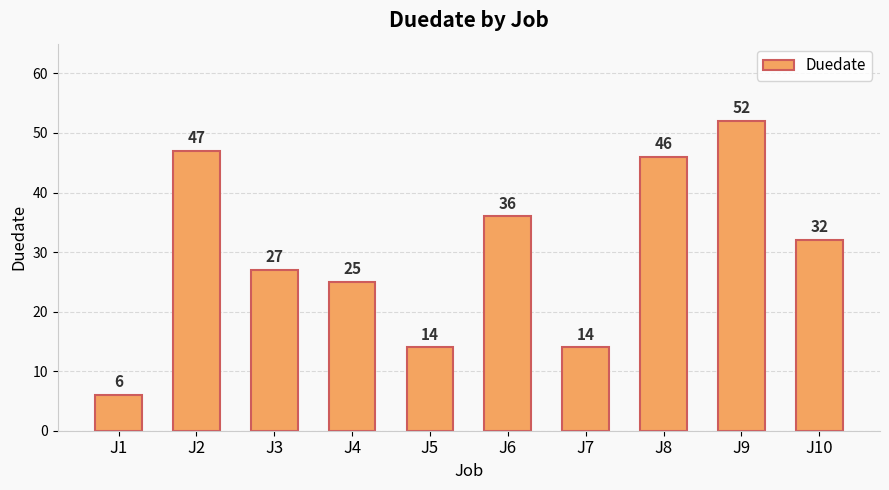

What is the difference between the values at J4 and J3?

2